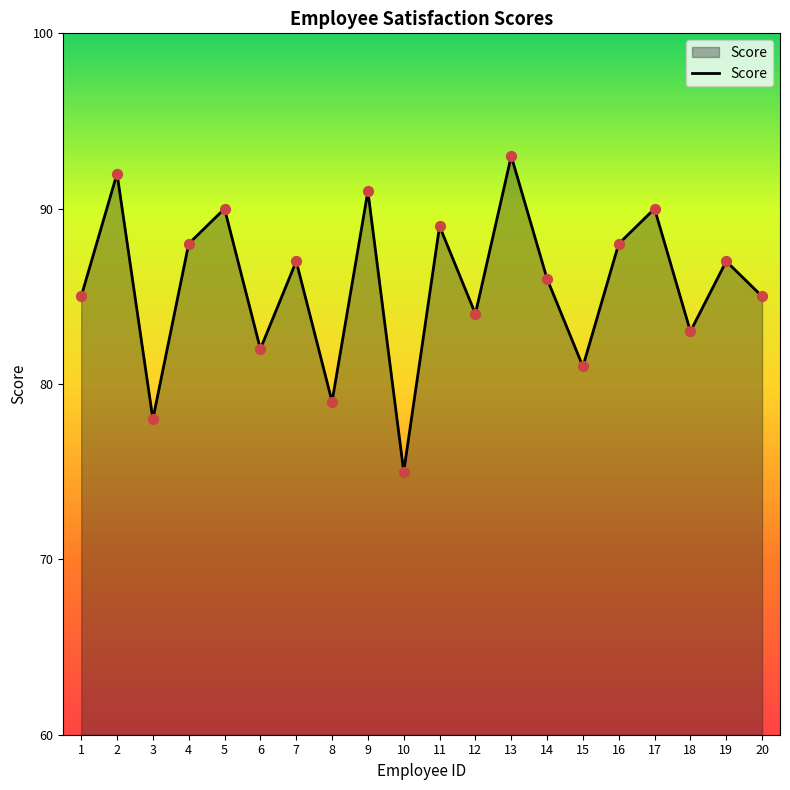

What is the ratio of the value at 7 to the value at 12?

1.0